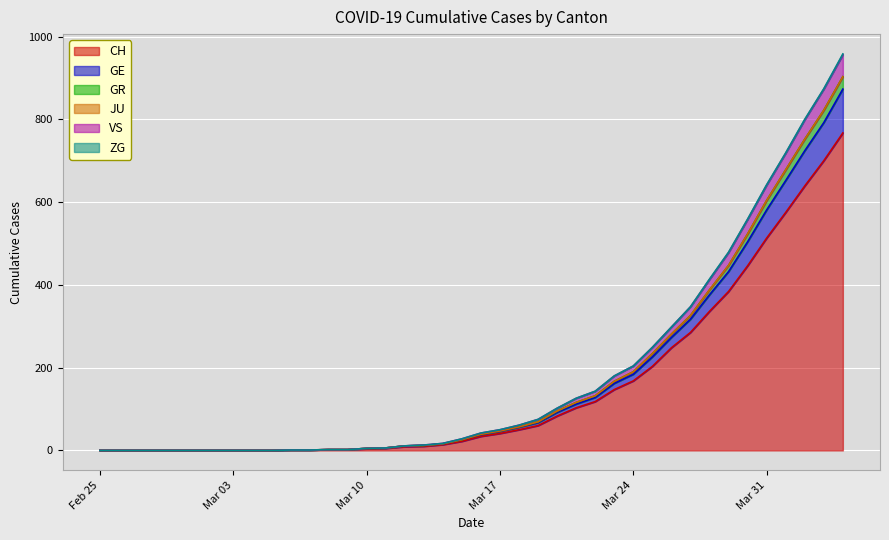

Is it true that GE equals 11 at 2020-03-12?

True